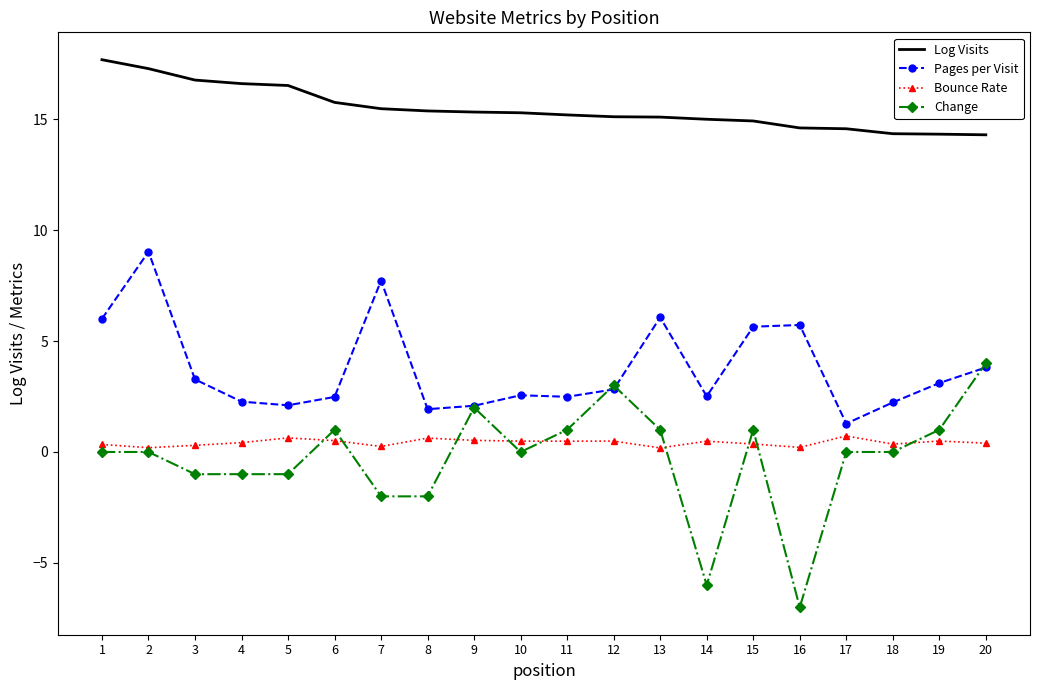

Is it true that Change equals -1.0 at 3?

True